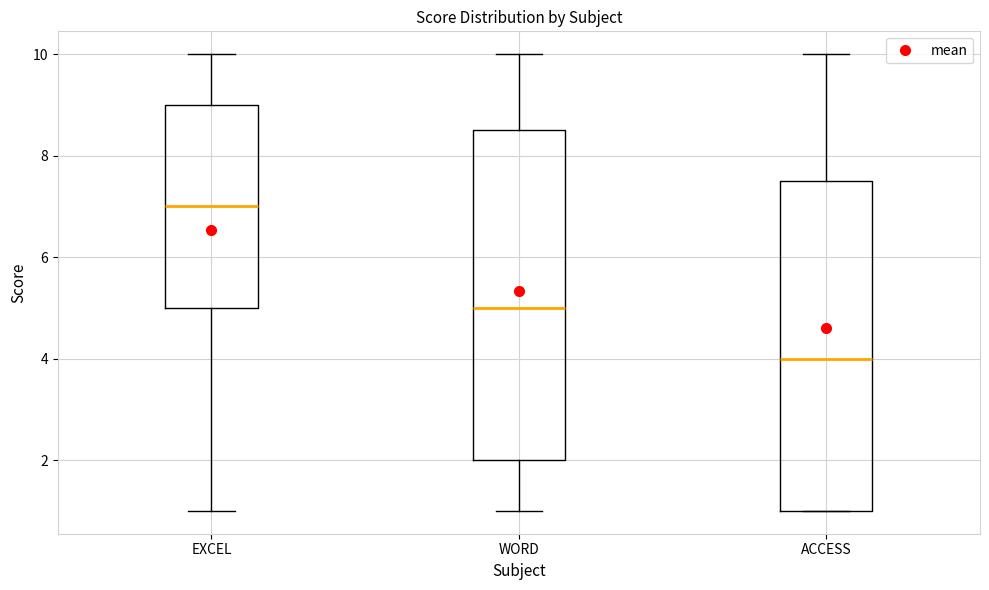

Reading left to right, transcribe this box plot: for each box, give where its median line is, the range the box spans, and where its two whiskers end, as read against the y-axis. The values are not printed on the chart, so give them approximately, as read against the axis.

EXCEL: median 7.0, box 5.0 to 9.0, whiskers 1.0 to 10.0
WORD: median 5.0, box 2.0 to 8.6, whiskers 1.0 to 10.0
ACCESS: median 4.0, box 1.0 to 7.6, whiskers 1.0 to 10.0